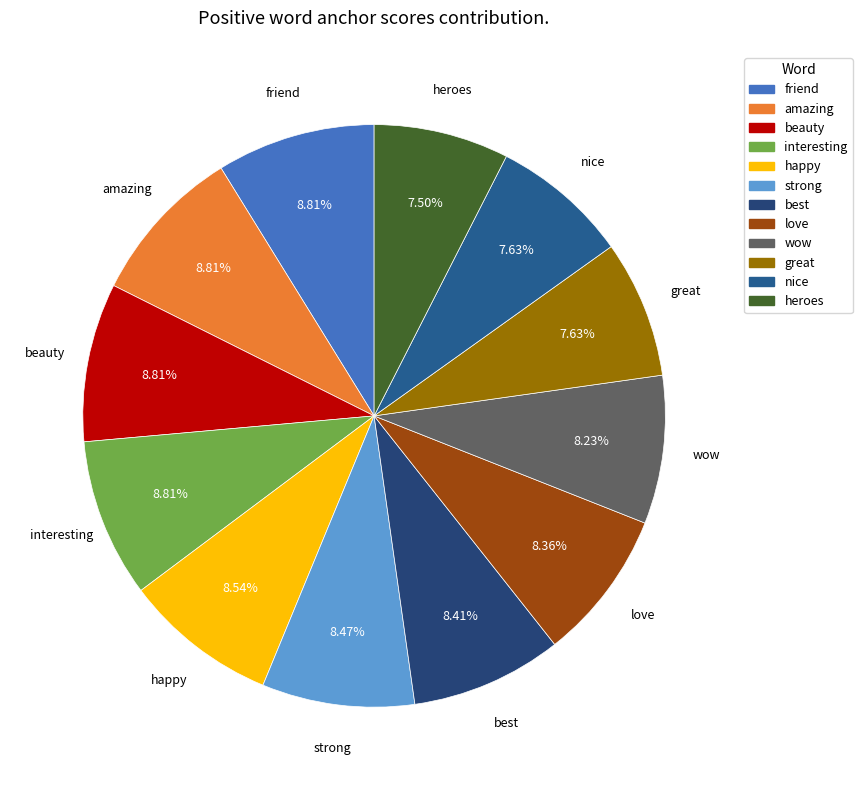

Is there any slice that represents more than half of the pie?

No